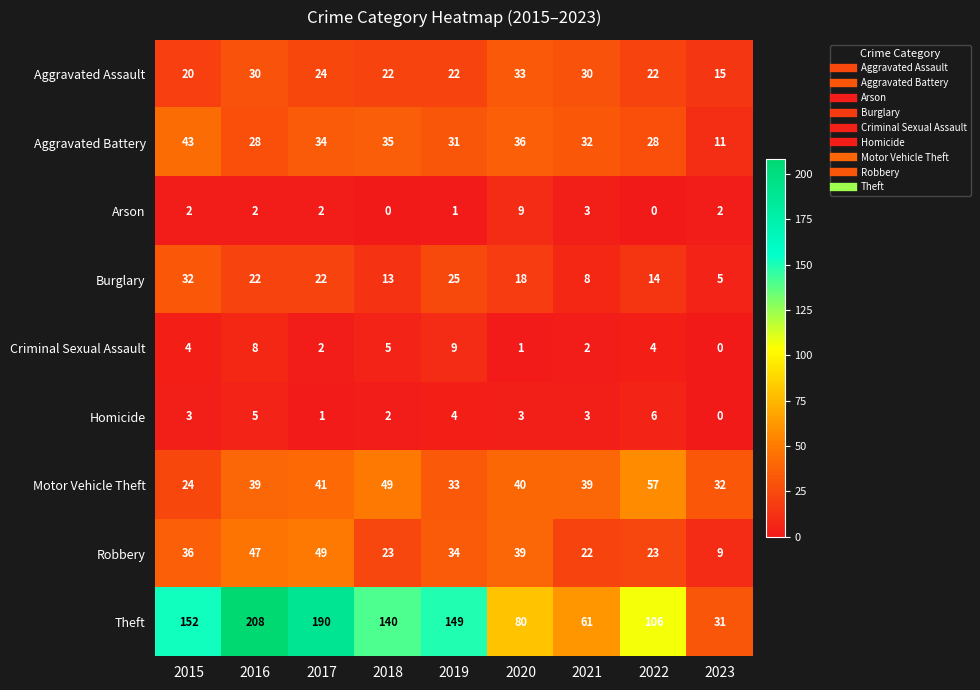

At how many categories does at least one series exceed 57?

8